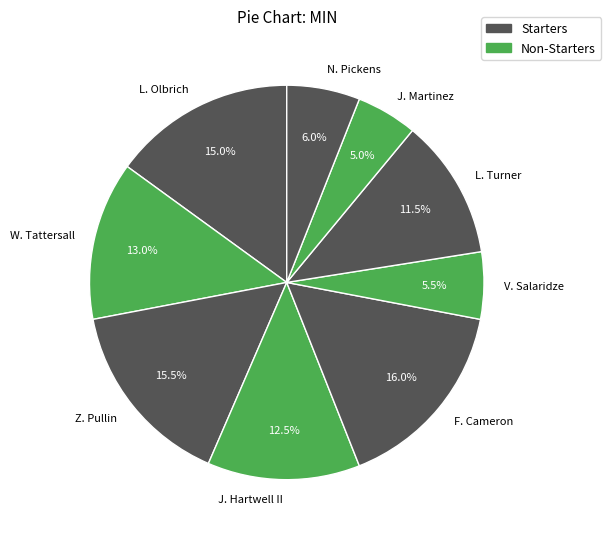

How many segments does this pie chart have?

9